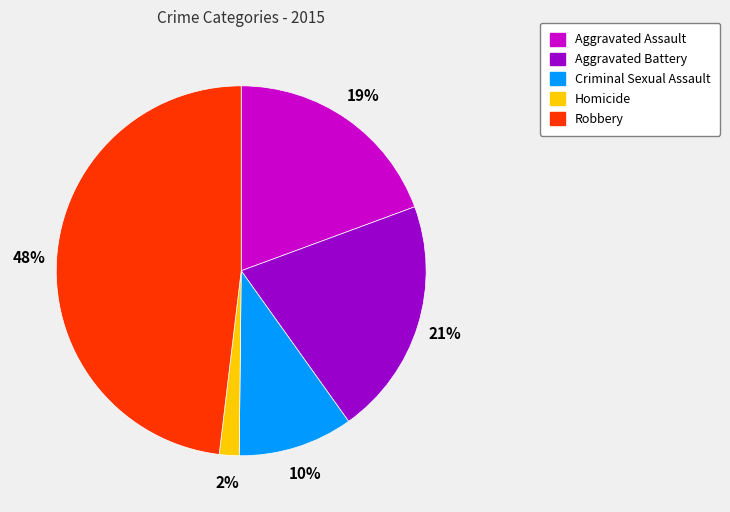

To the nearest percent, what is the combined percentage of Aggravated Assault and Aggravated Battery?

40%